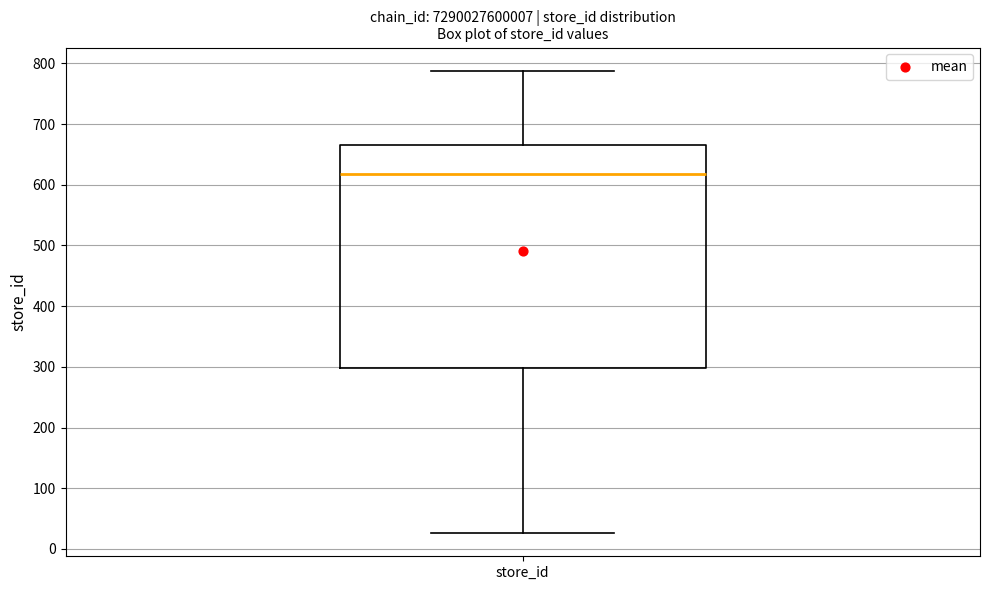

Transcribe this box plot: give where the median line is, the range the box spans, and where the two whiskers end, as read against the y-axis. The values are not printed on the chart, so give them approximately, as read against the axis.

median 620, box 300 to 670, whiskers 30 to 790